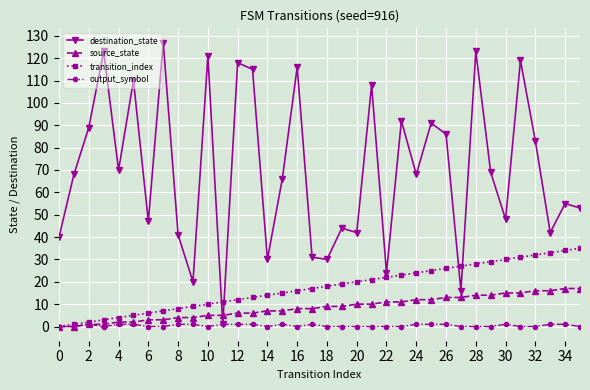

What is the highest value of the destination_state series?

127